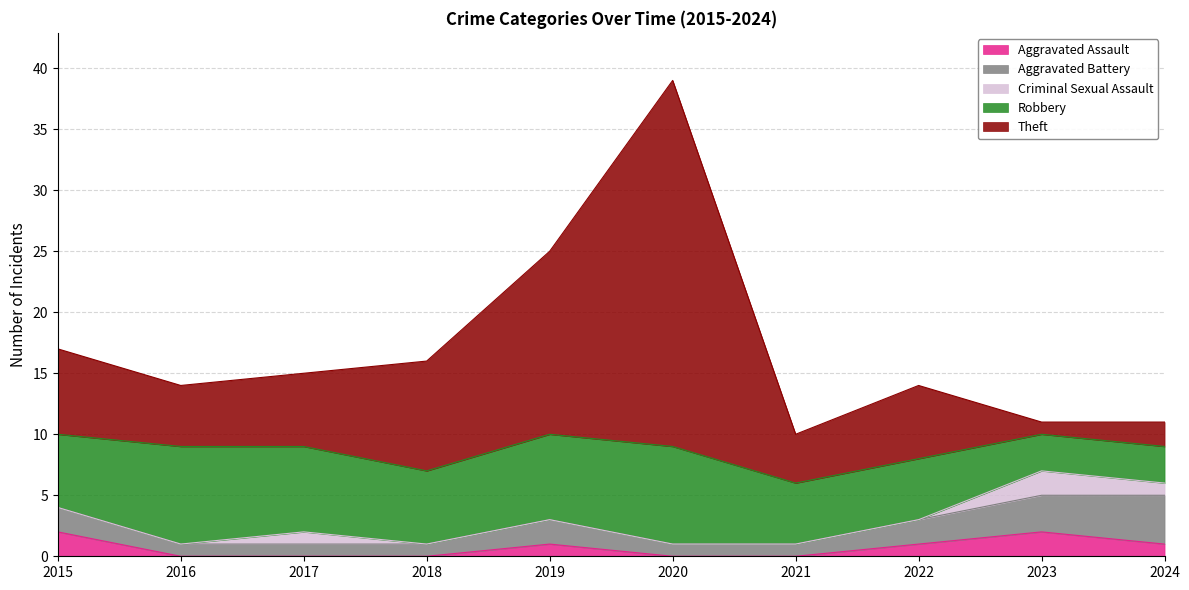

Count the Aggravated Battery values in the range 1 to 2.

8